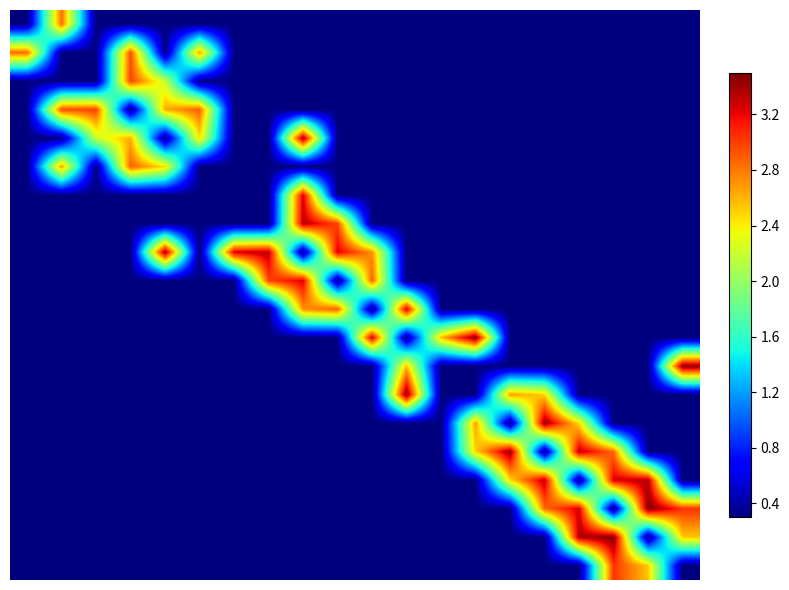

How many data points does each series have?

20